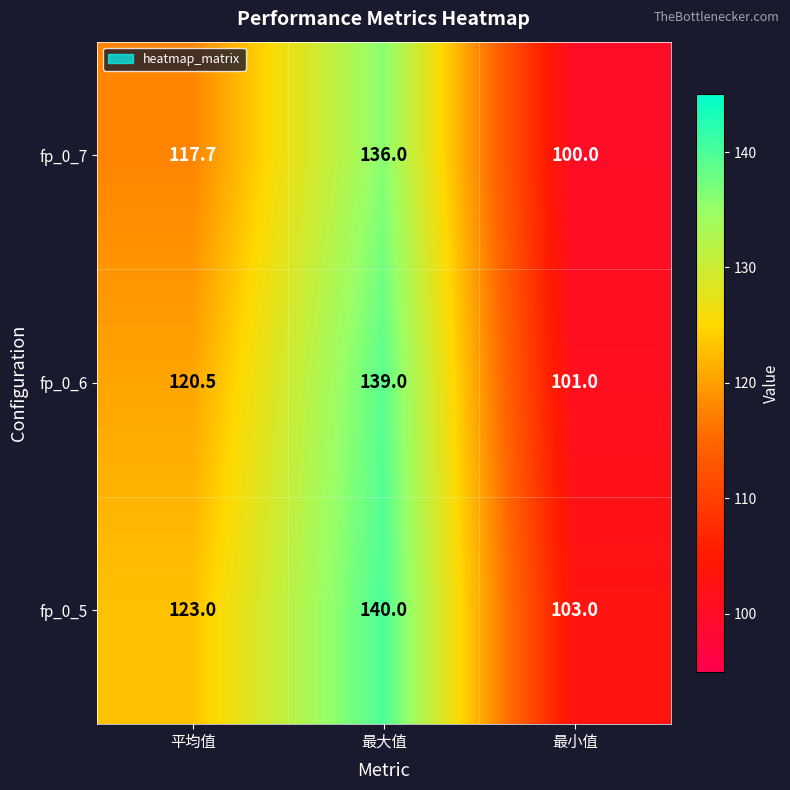

Rank the series at 最小值 from highest to lowest value.

fp_0_5, fp_0_6, fp_0_7